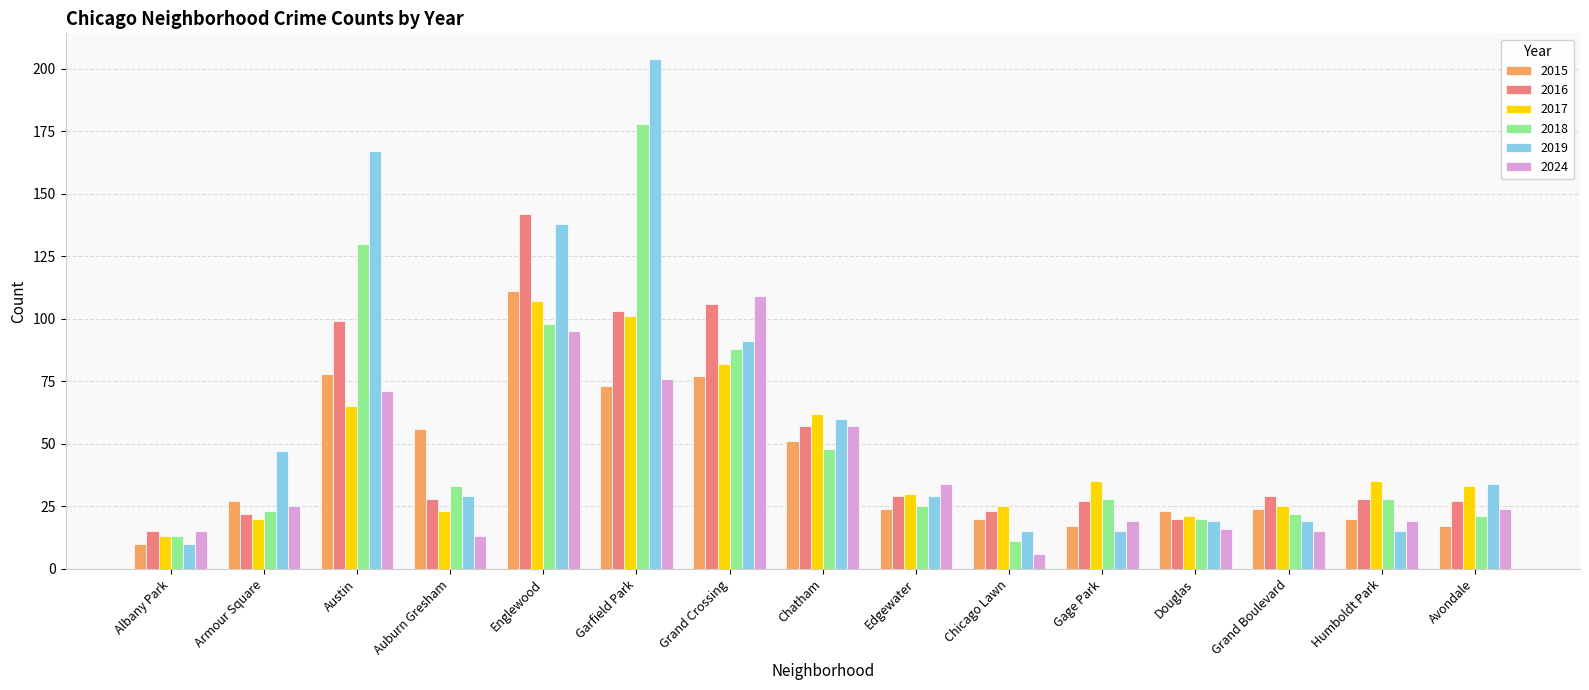

What is the highest value of the 2024 series?

109